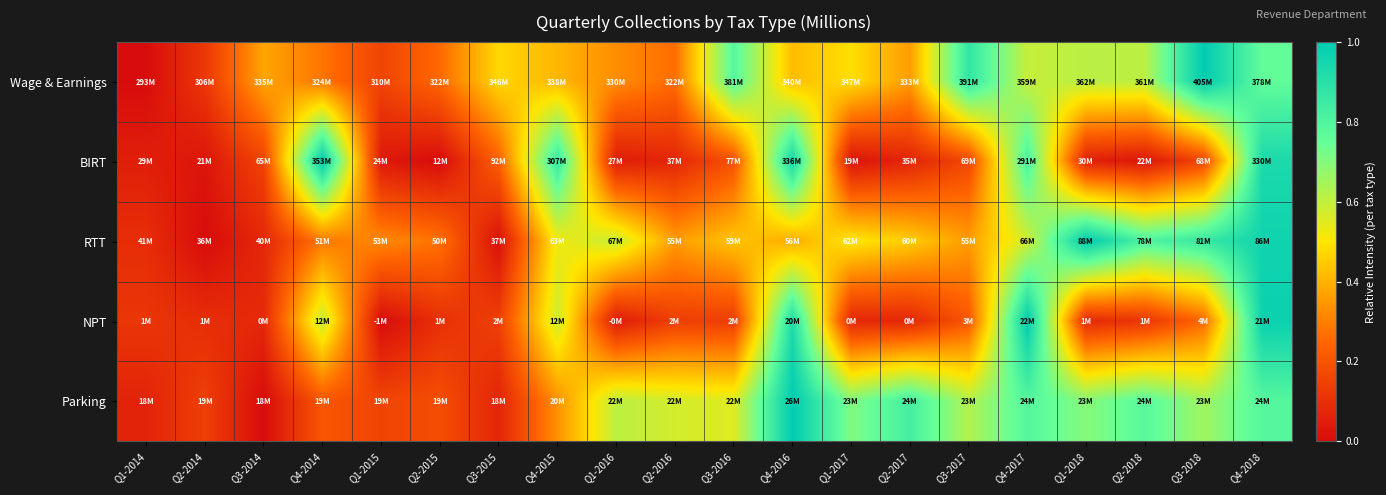

At which category is the sum across all series the highest?

Q4-2018